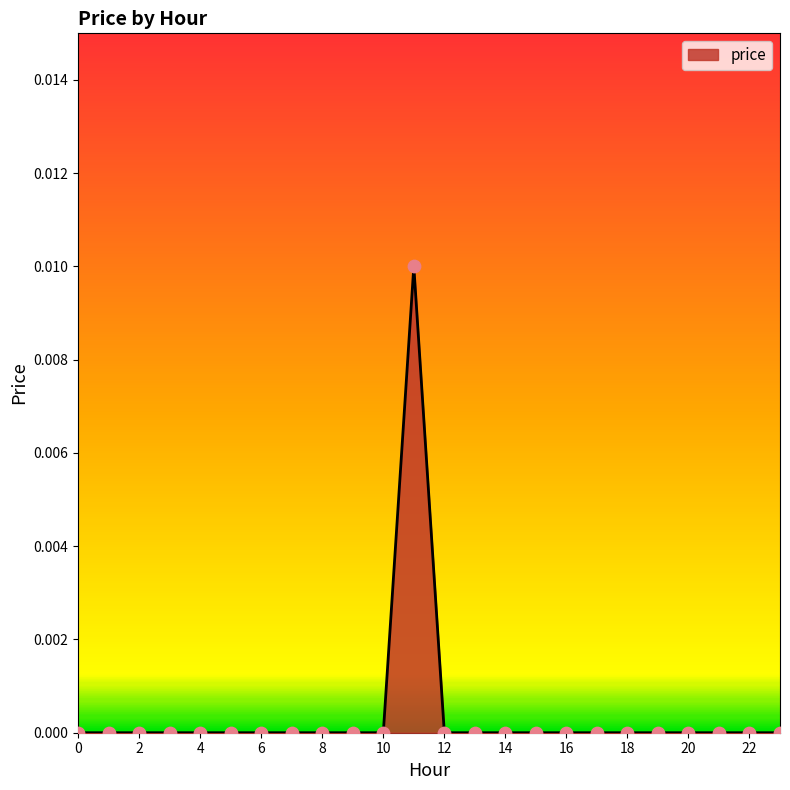

Does the chart have visible grid lines?

No